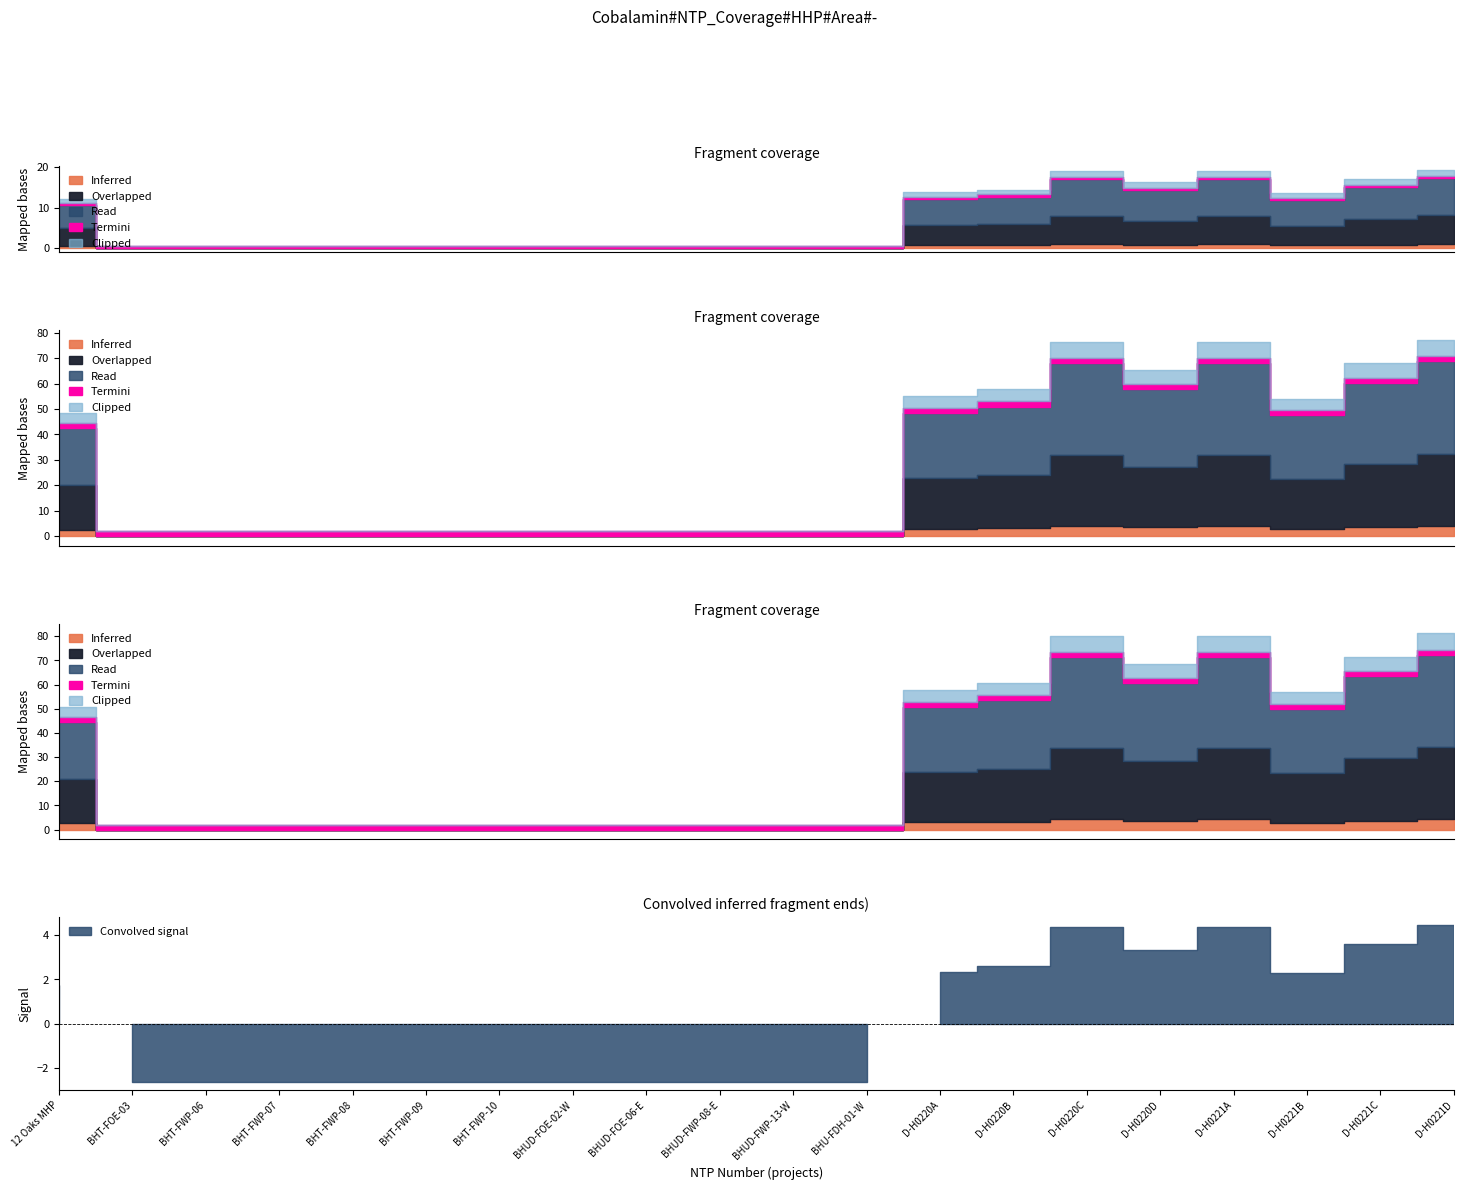

How many interior local peaks does the Clipped series have?

2